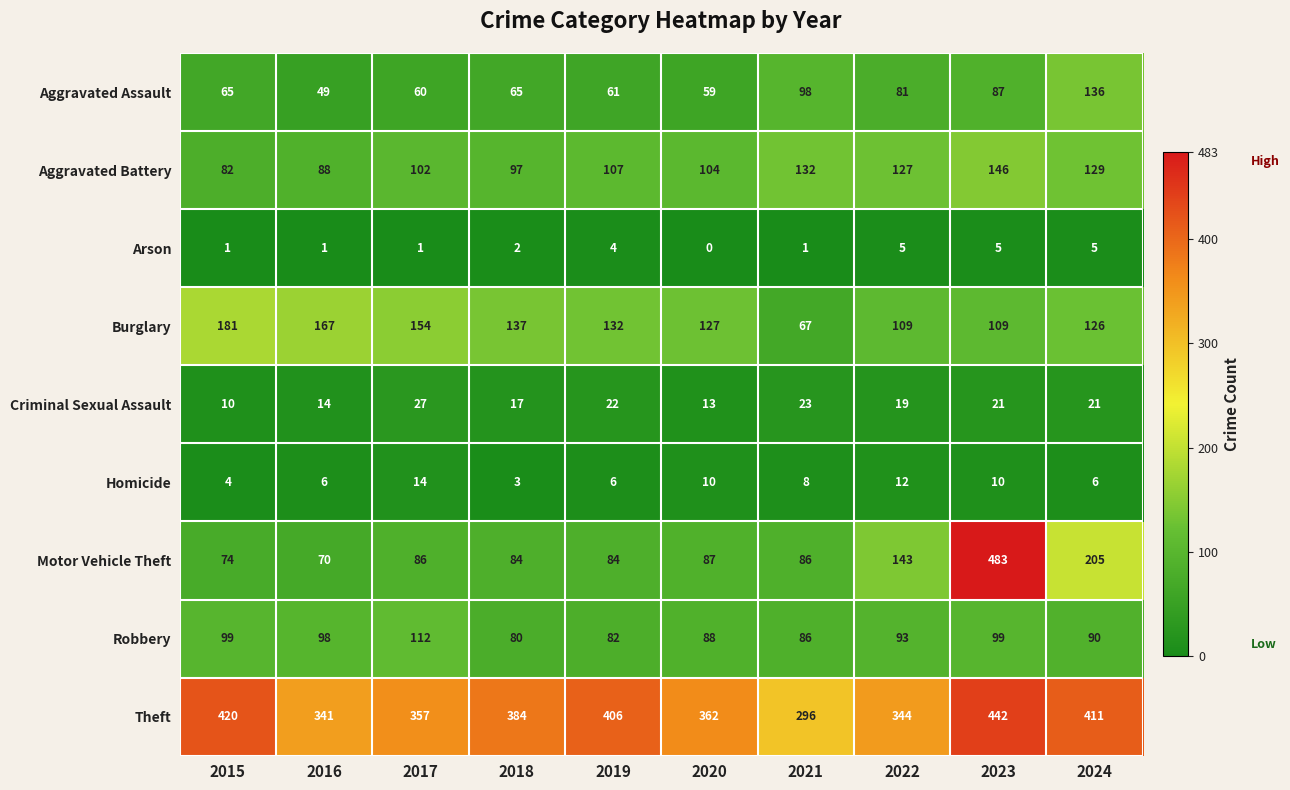

What value does the Homicide series have at 2021?

8